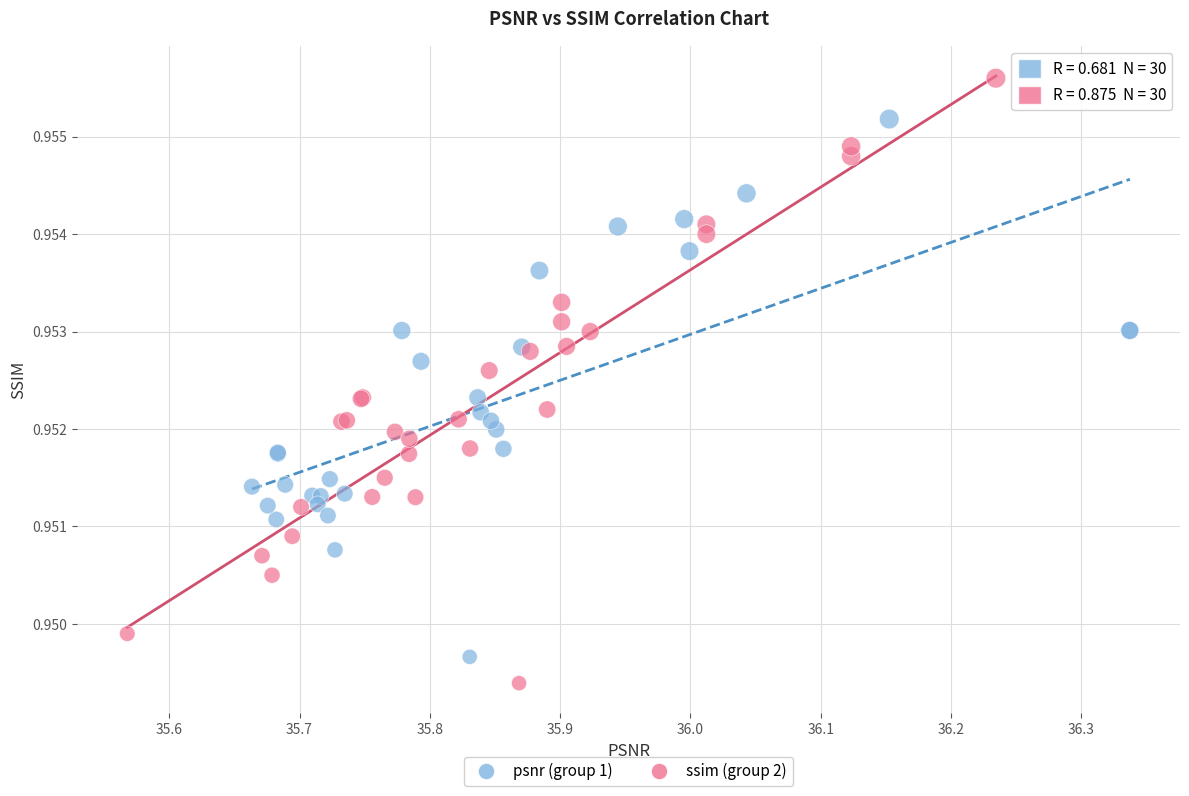

Which series reaches the maximum Y coordinate?

ssim (group 2)